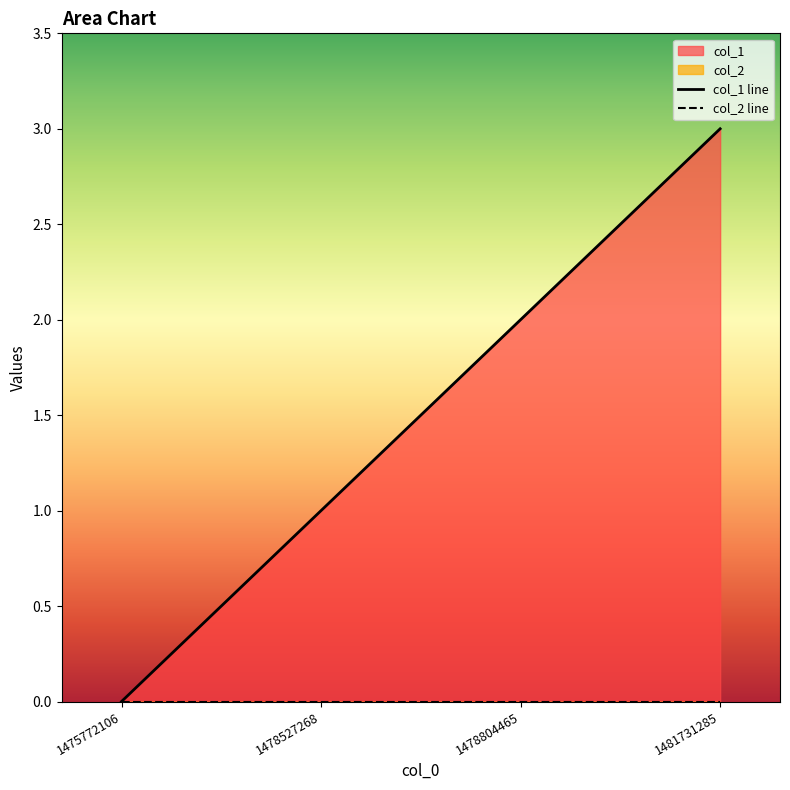

How many data points are less than 2?

2